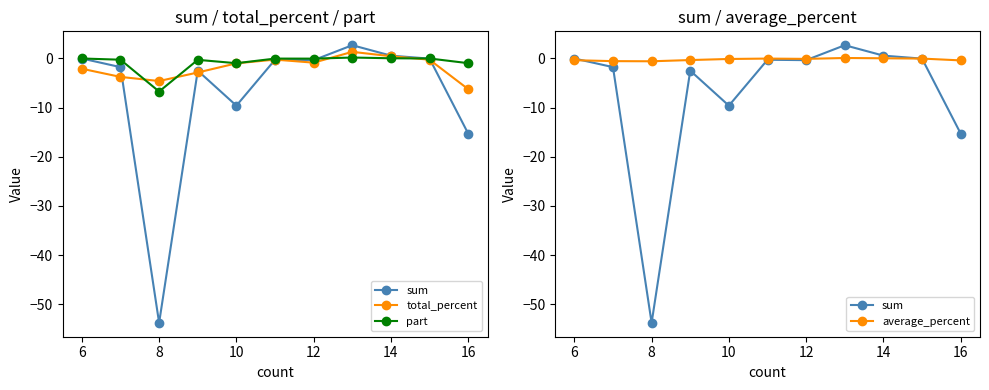

Reading left to right, what are all the values shown in this chart?

sum: -0.0	-1.8	-53.8	-2.5	-9.6	-0.3	-0.3	2.7	0.6	-0.0	-15.3
total_percent: -2.1	-3.8	-4.6	-2.9	-1.0	-0.2	-0.8	1.4	0.5	-0.2	-6.2
part: -0.0	-0.3	-6.7	-0.3	-1.0	-0.0	-0.0	0.2	0.0	-0.0	-1.0
average_percent: -0.3	-0.5	-0.6	-0.3	-0.1	-0.0	-0.1	0.1	0.0	-0.0	-0.4